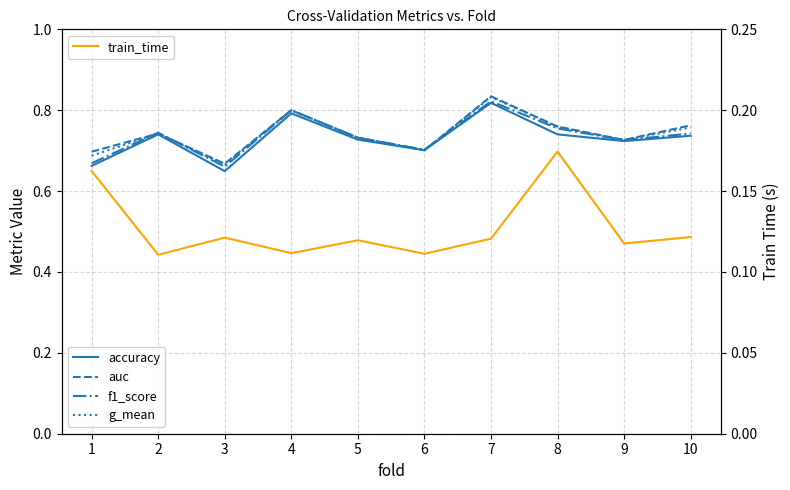

What is the total value across all series at 3?

2.8